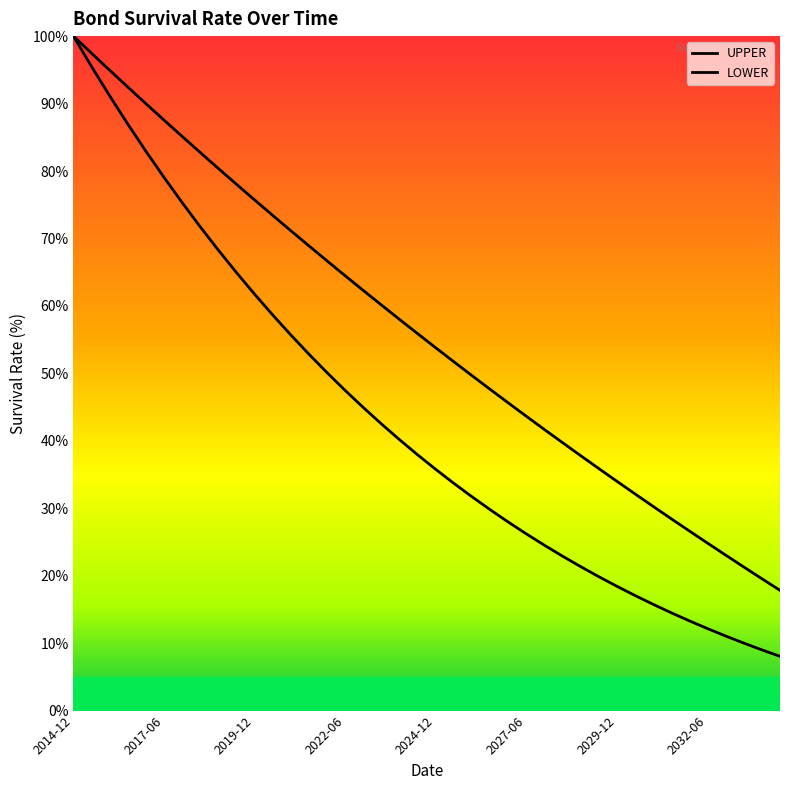

At which category is the sum across all series the highest?

2014-12